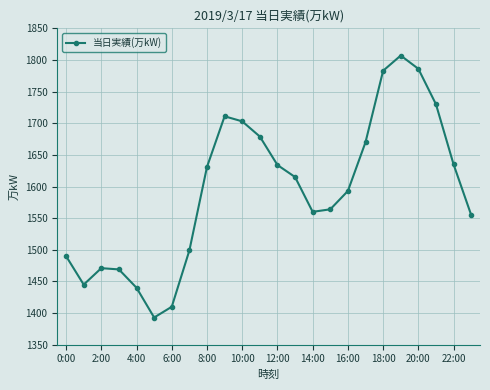

How many points are higher than both their immediate neighbors (excluding endpoints)?

3